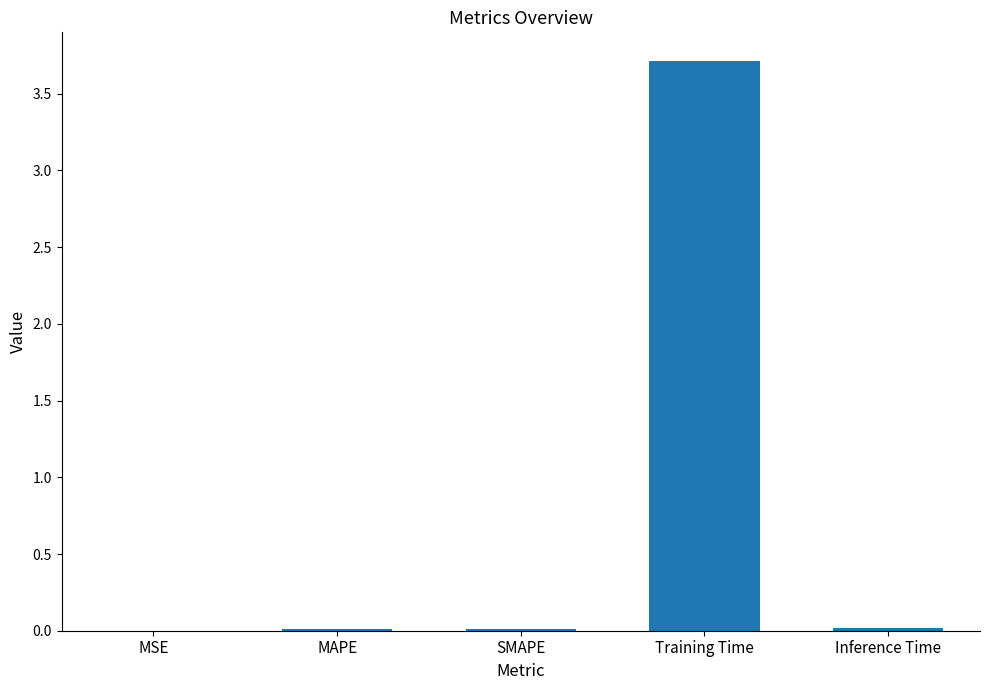

What is the sum of all values?

3.7